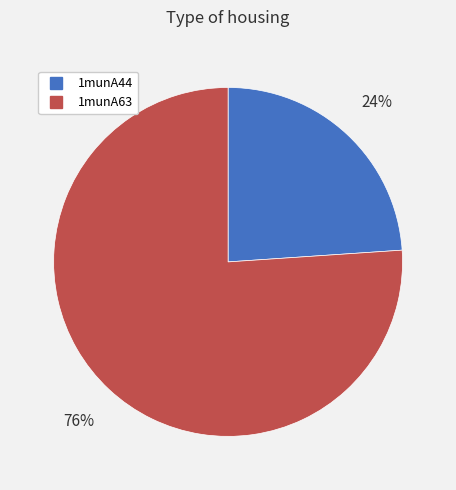

Is it true that 1munA44 is 24% of the pie?

True